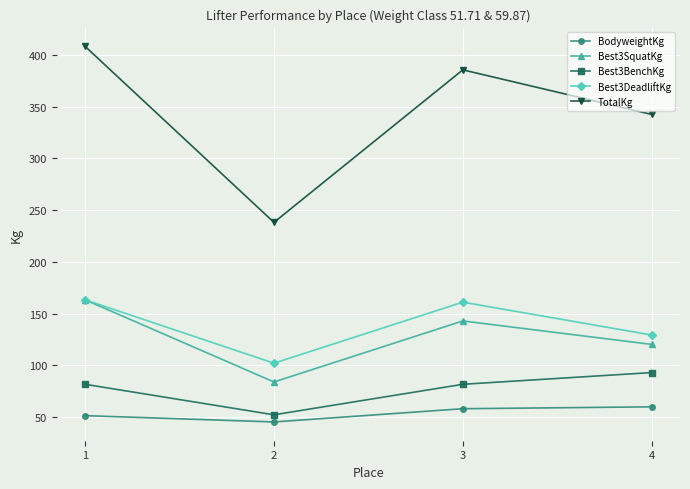

Which series has the largest total across all categories?

TotalKg